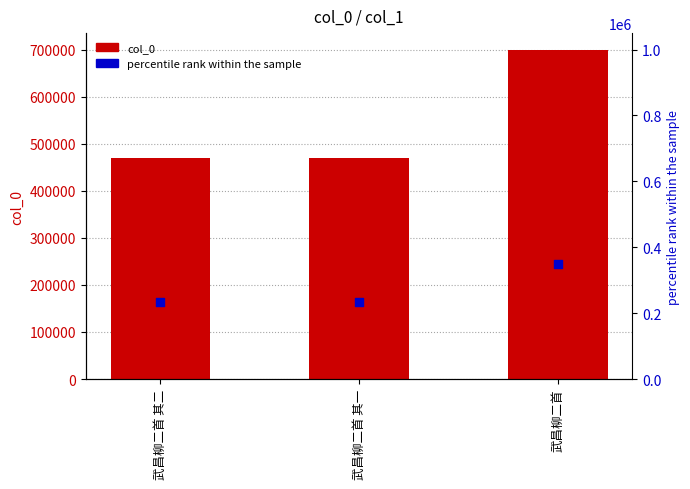

What are all the series names shown in the legend?

col_0, percentile rank within the sample